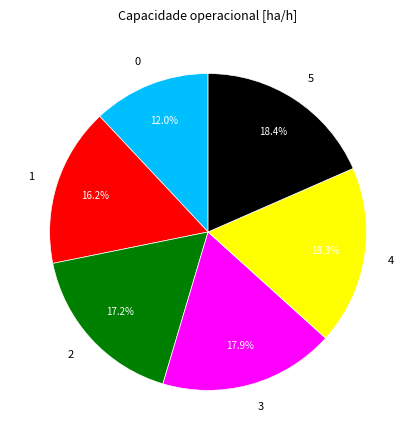

To the nearest percent, what is the average slice percentage?

17%